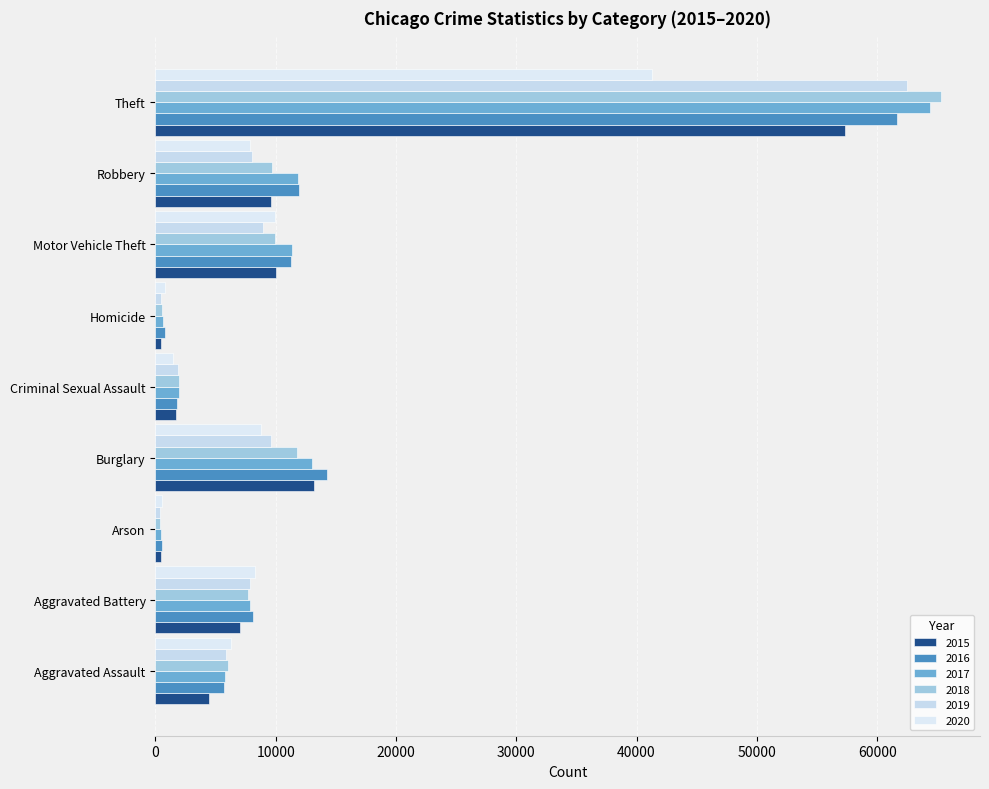

What is the difference between the 2019 values at Aggravated Assault and Motor Vehicle Theft?

3136